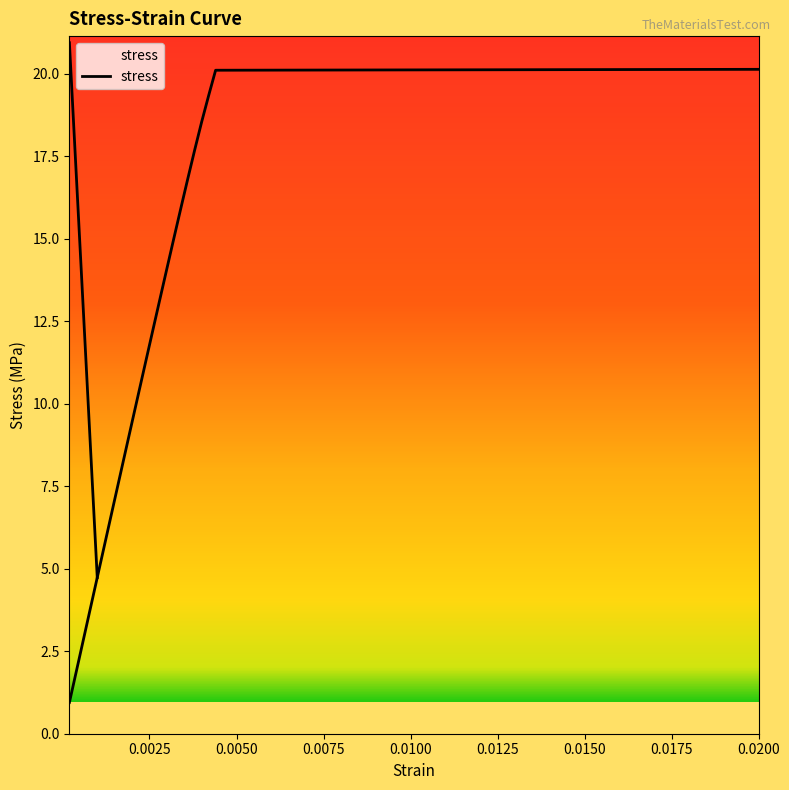

What is the label of the 10th point from the right?

0.0028